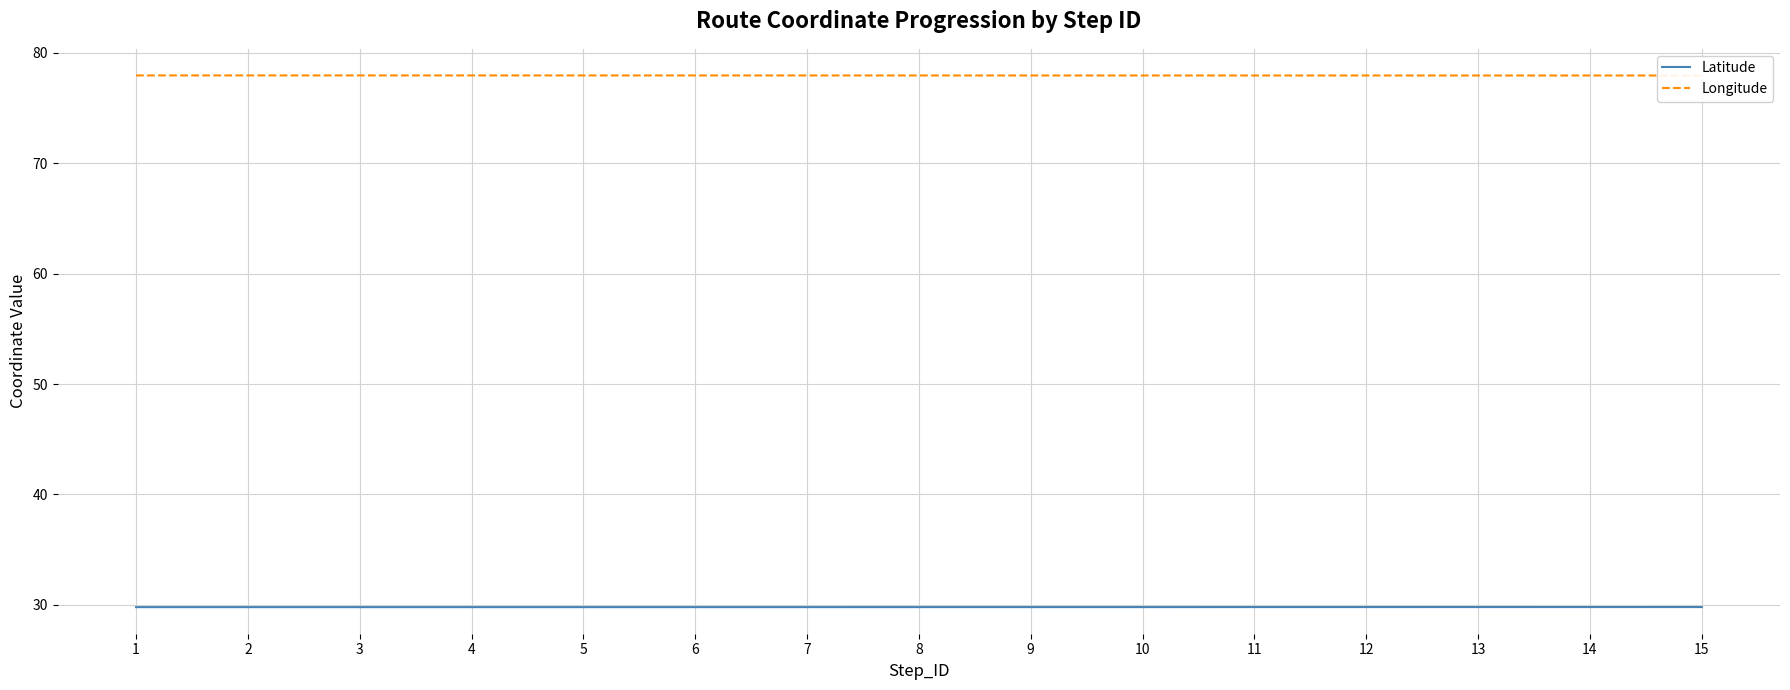

How many lines are shown in the chart?

2